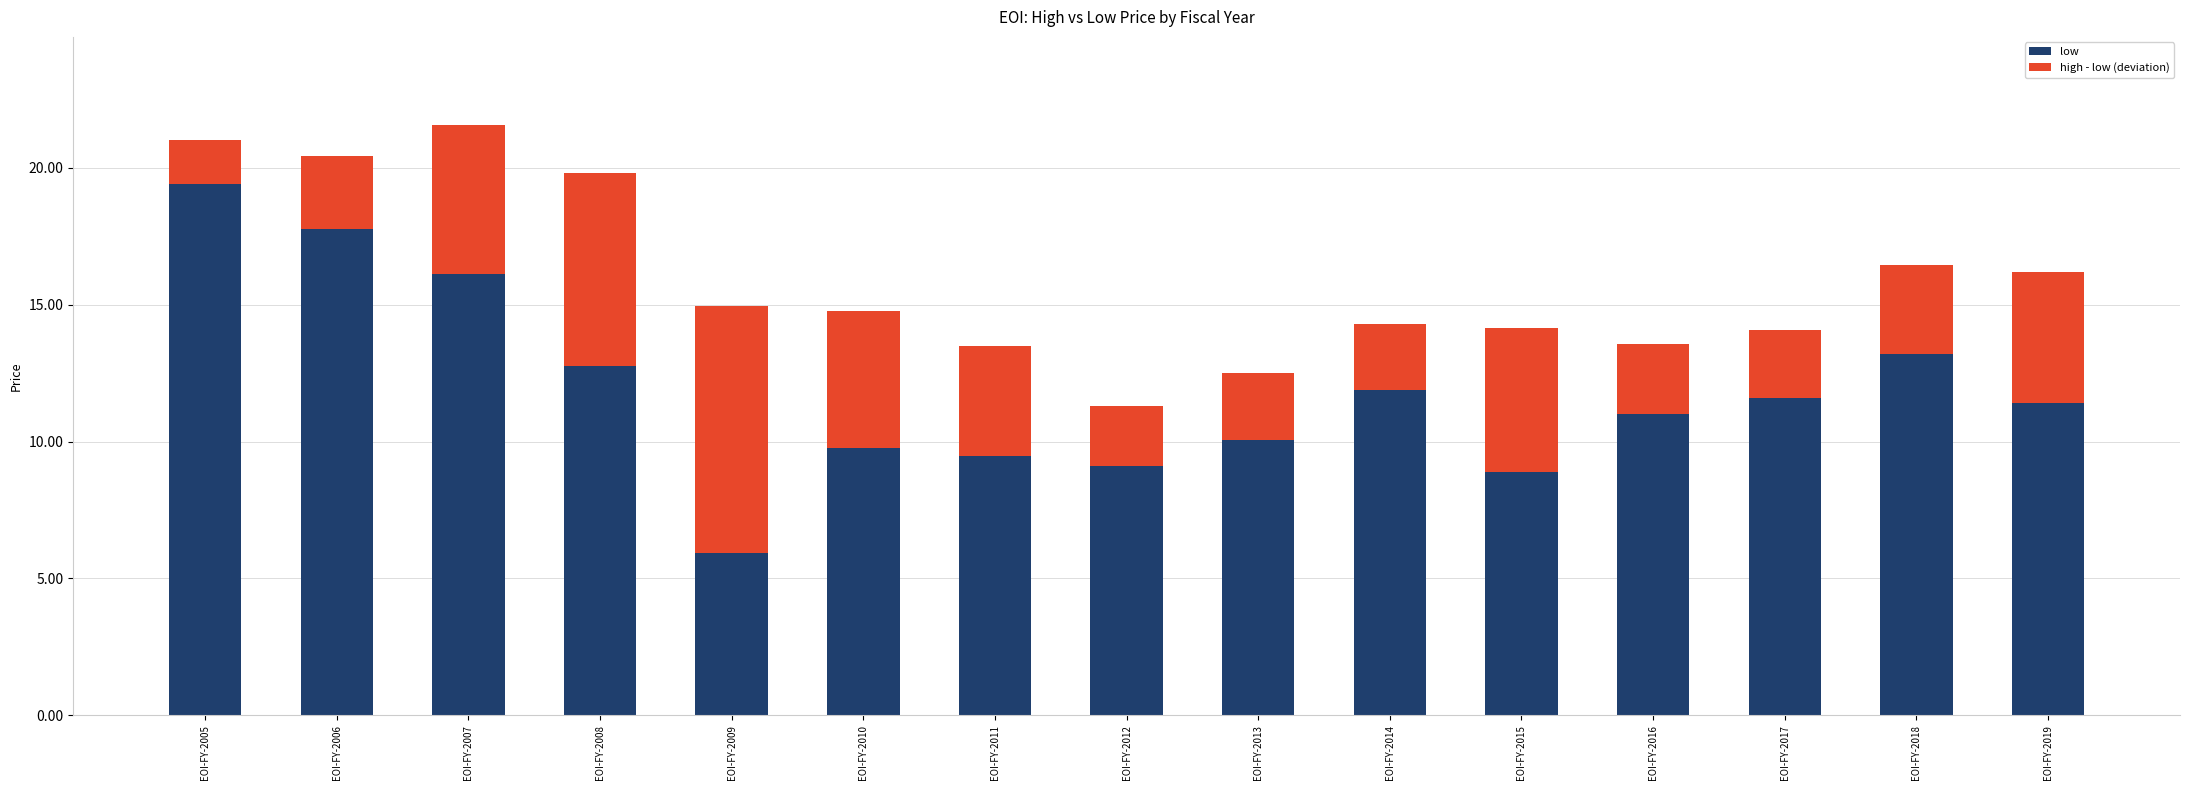

The value of low at EOI-FY-2015 is 12.9. True or false?

False